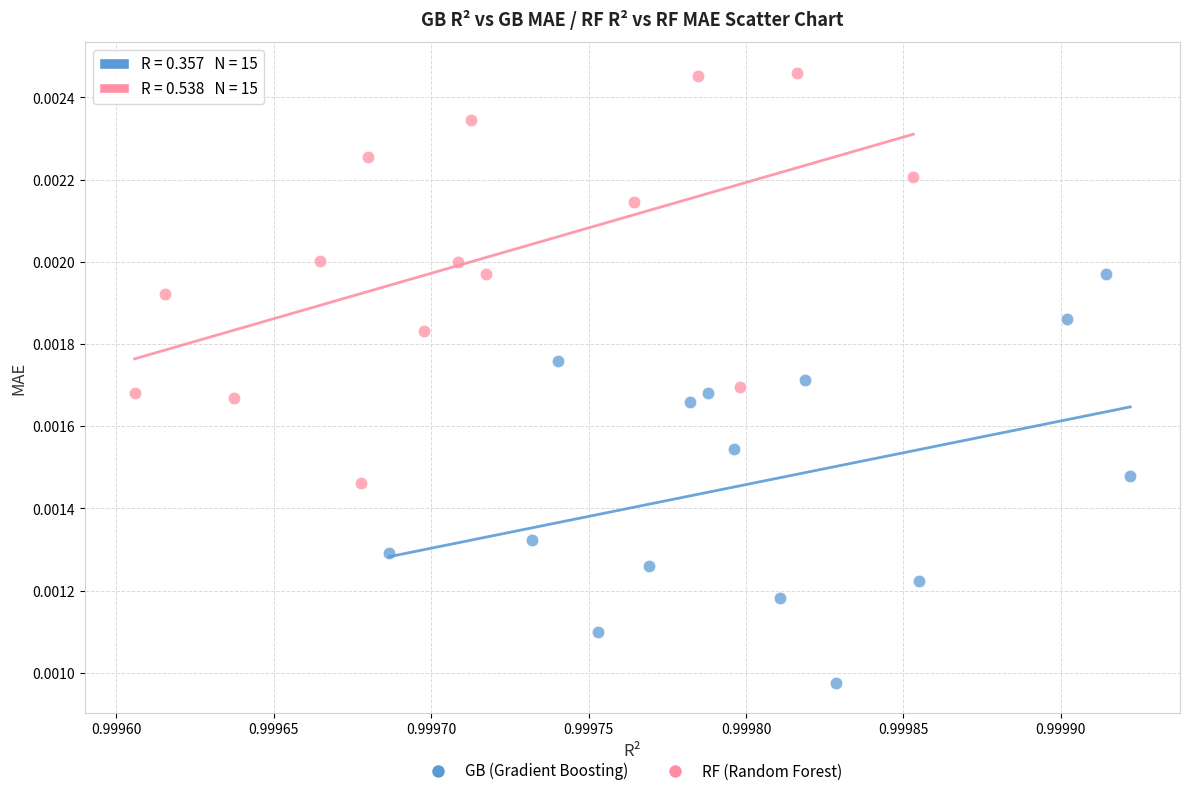

Which series reaches the minimum Y coordinate?

GB (Gradient Boosting)